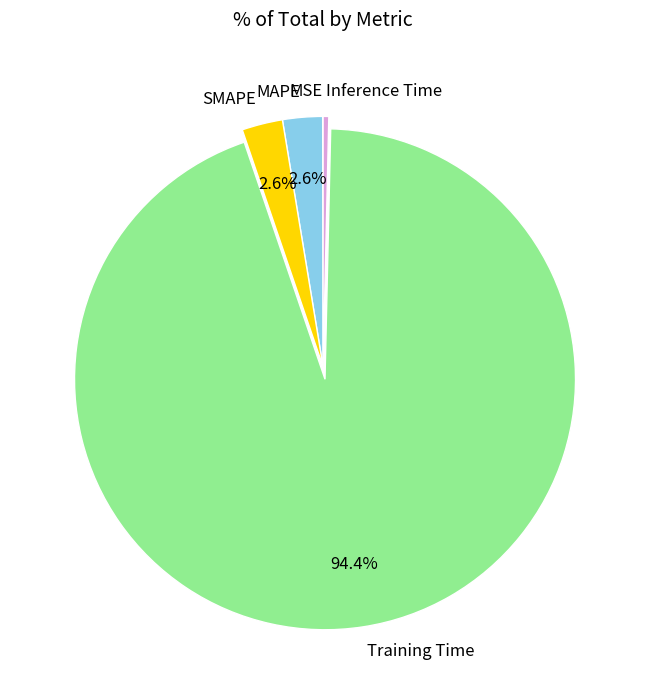

True or false: Training Time accounts for 94% of the total.

True